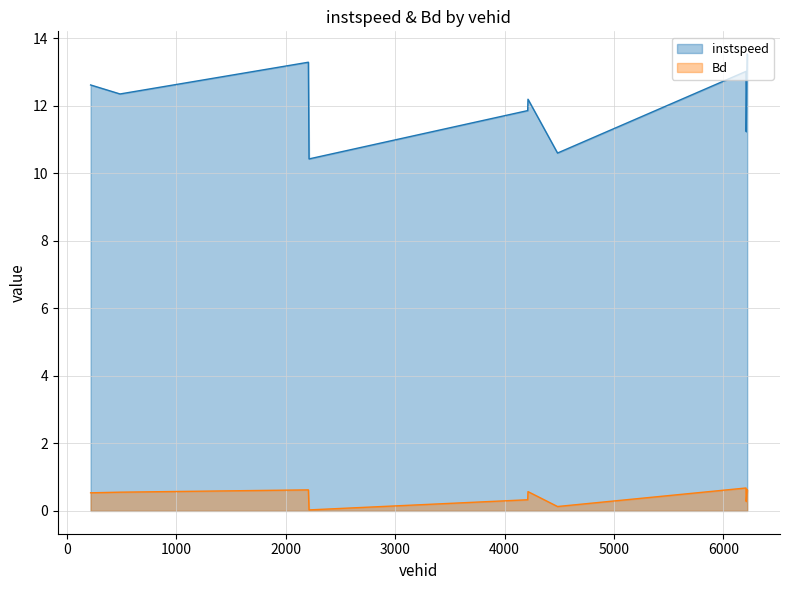

Which has a higher value, 2212.0 or 4211.0?

4211.0